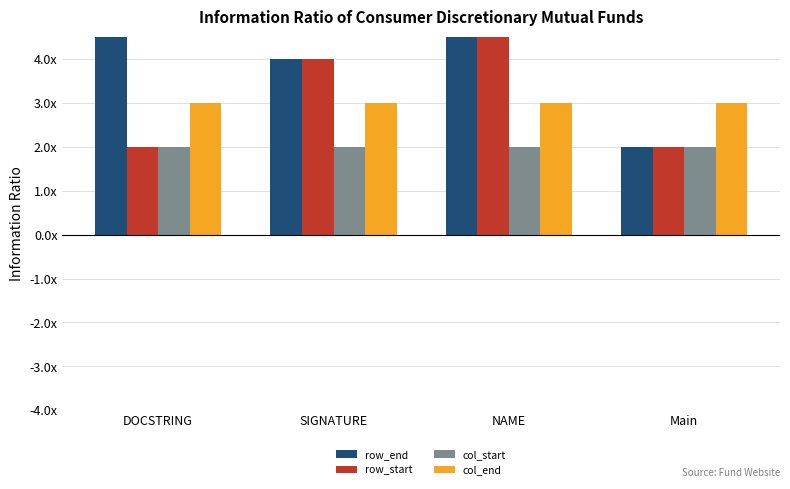

At how many categories does at least one series exceed 26?

1